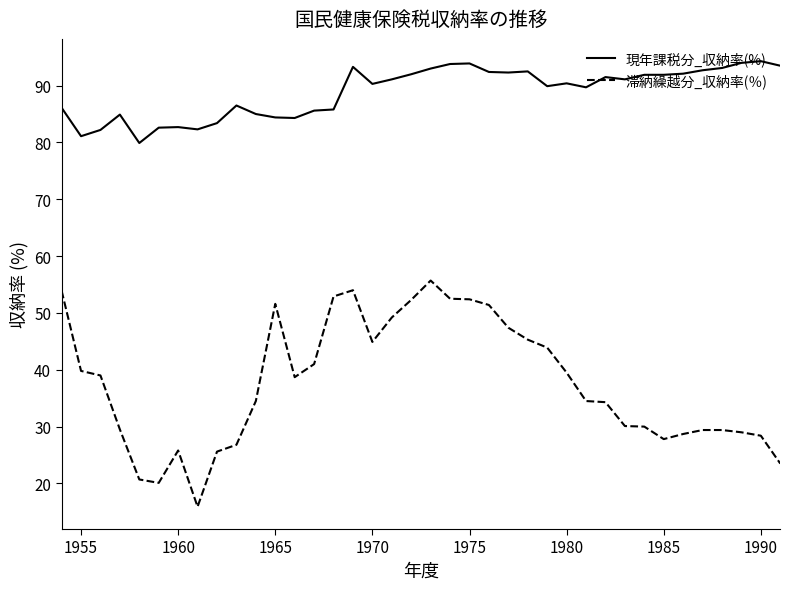

True or false: 滞納繰越分_収納率(％) and 現年課税分_収納率(%) intersect in this chart.

False